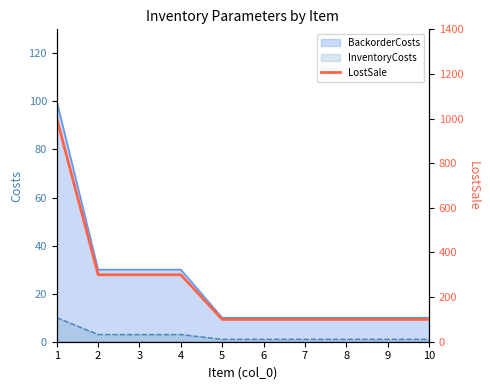

What is the ratio of the value at 2 to the value at 1?

0.3